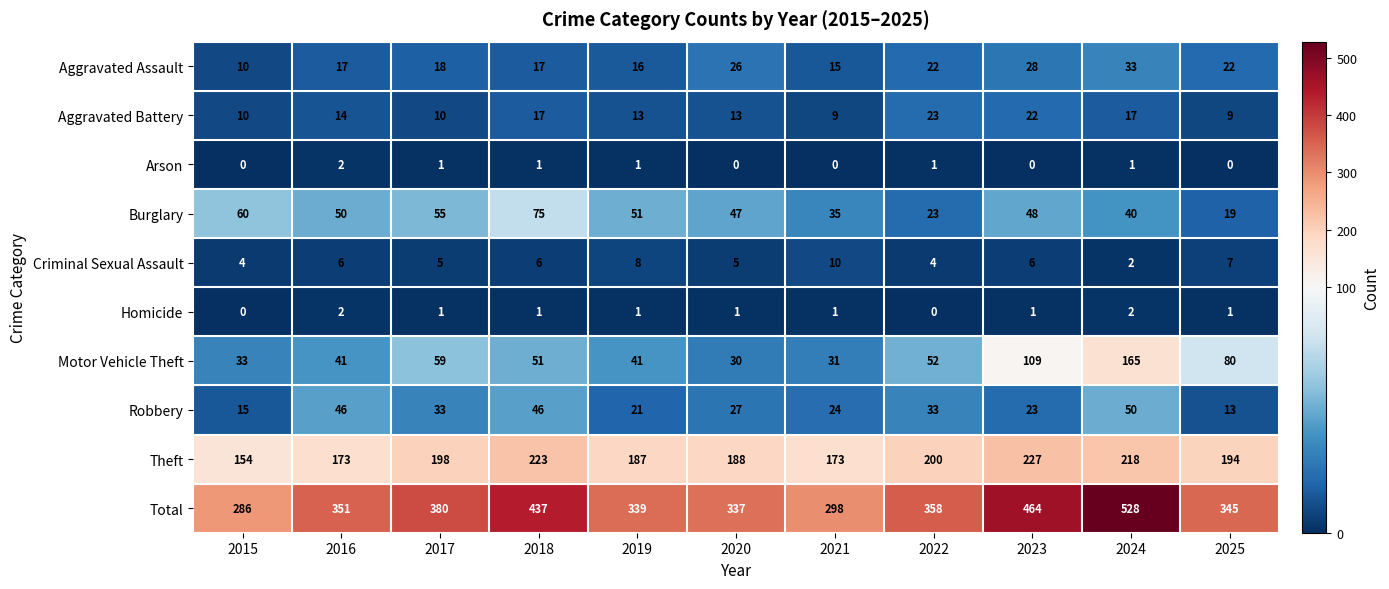

What is the difference between the maximum and minimum values in the Total series?

242